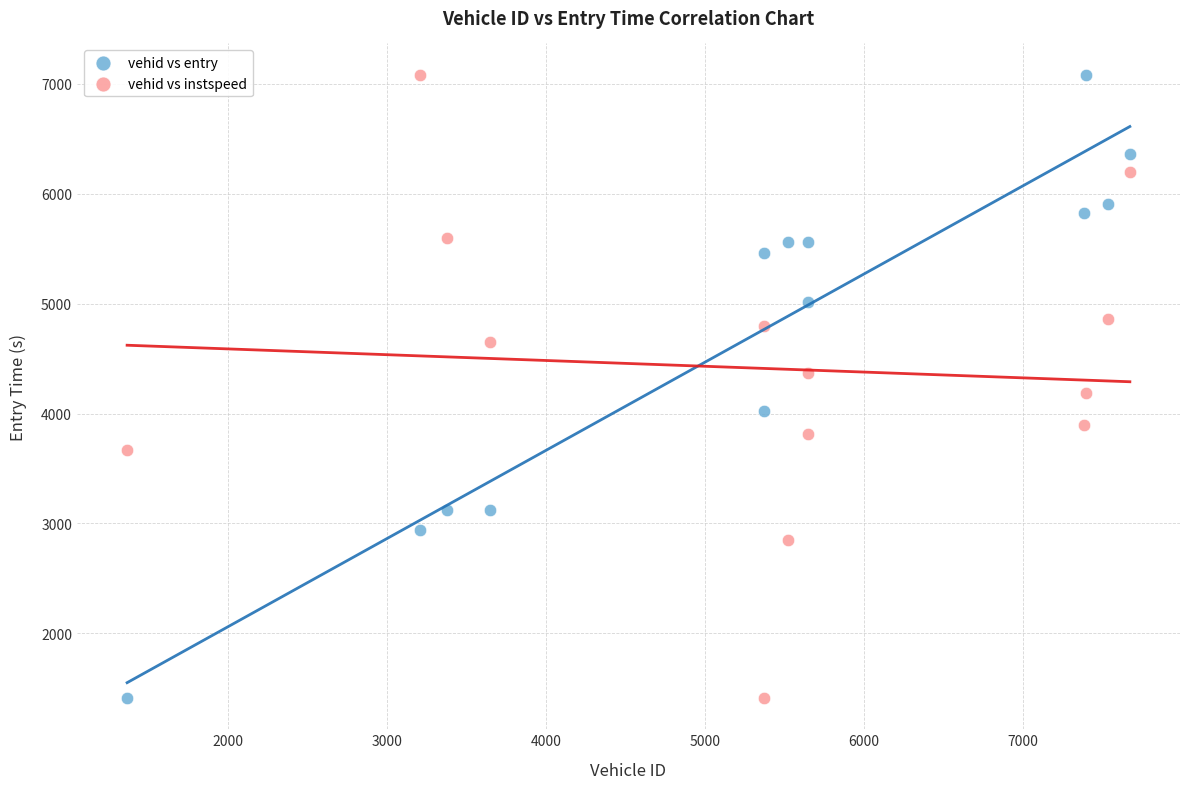

What is the X range (max minus min) for the scatter plot?

6302.0